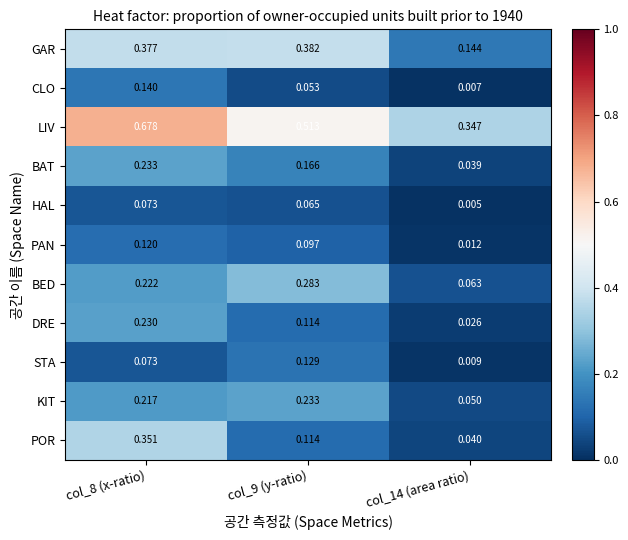

Rank the series at col_14 (area ratio) from highest to lowest value.

LIV, GAR, BED, KIT, POR, BAT, DRE, PAN, STA, CLO, HAL